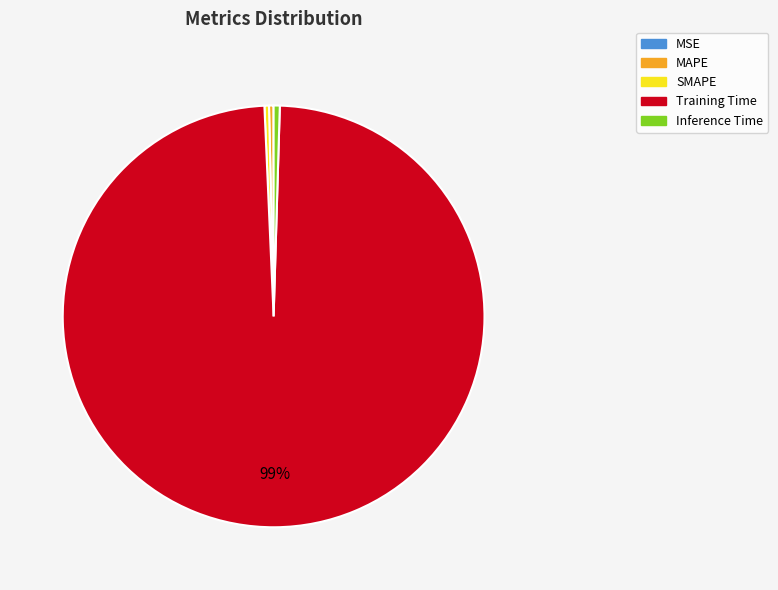

Which category has the biggest portion of the pie?

Training Time